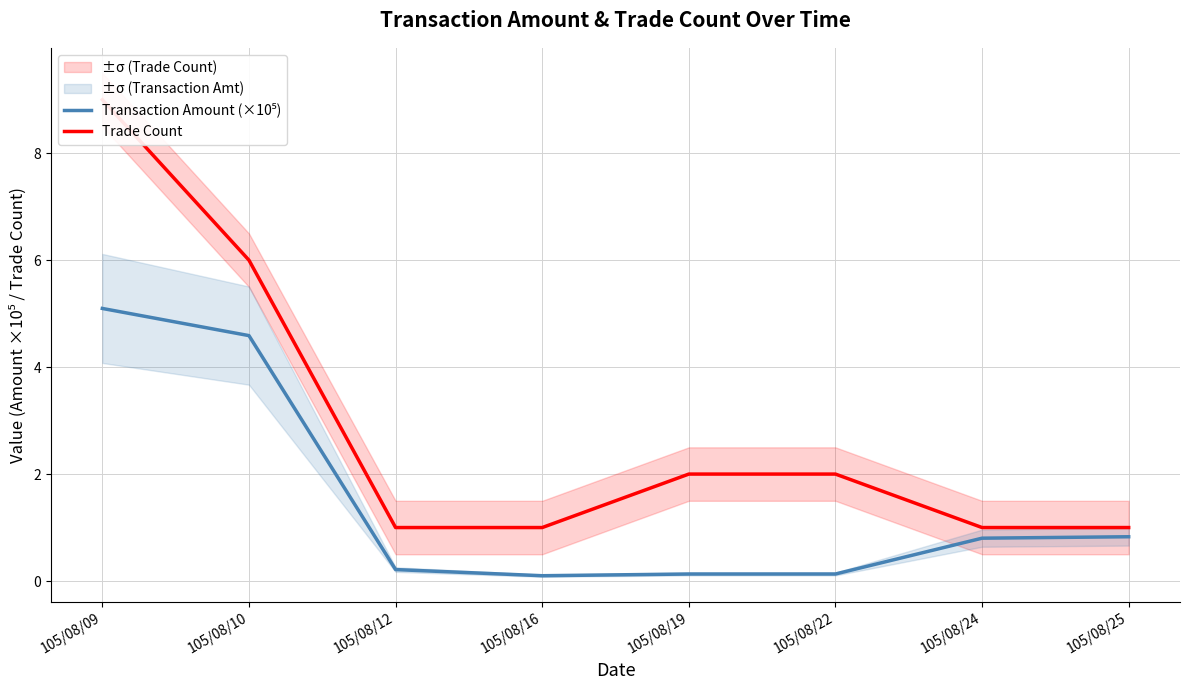

Does the chart have visible grid lines?

Yes